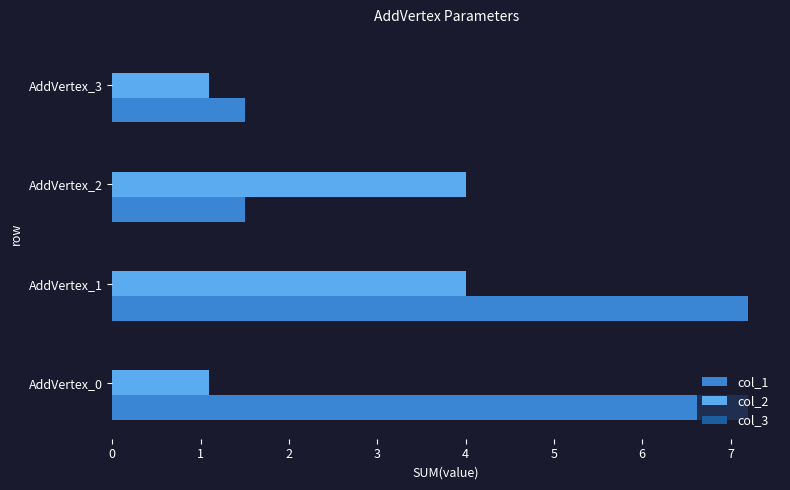

How many data points in col_1 are less than 7?

2